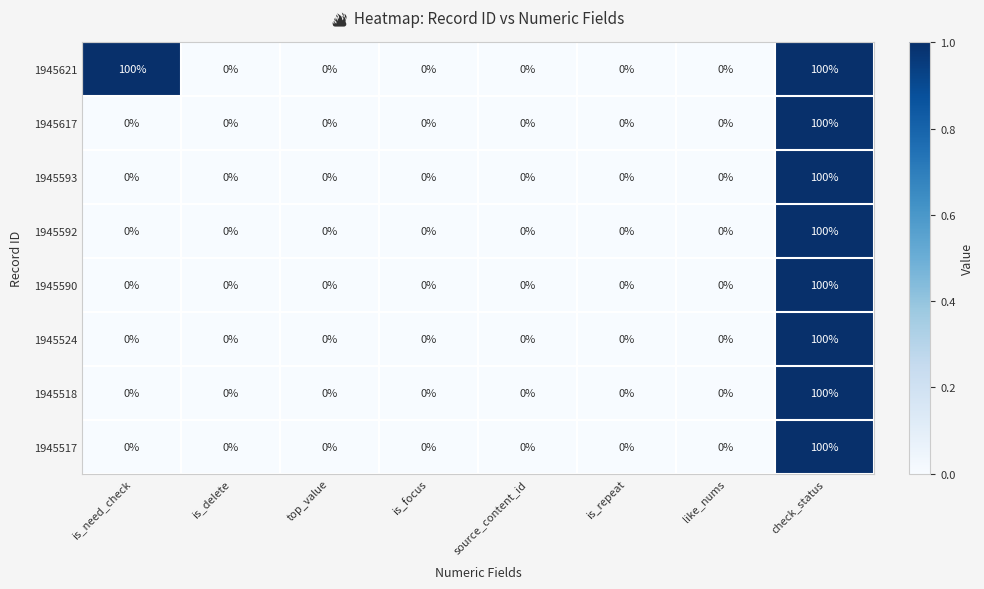

What is the difference between the 1945517 values at is_need_check and check_status?

100